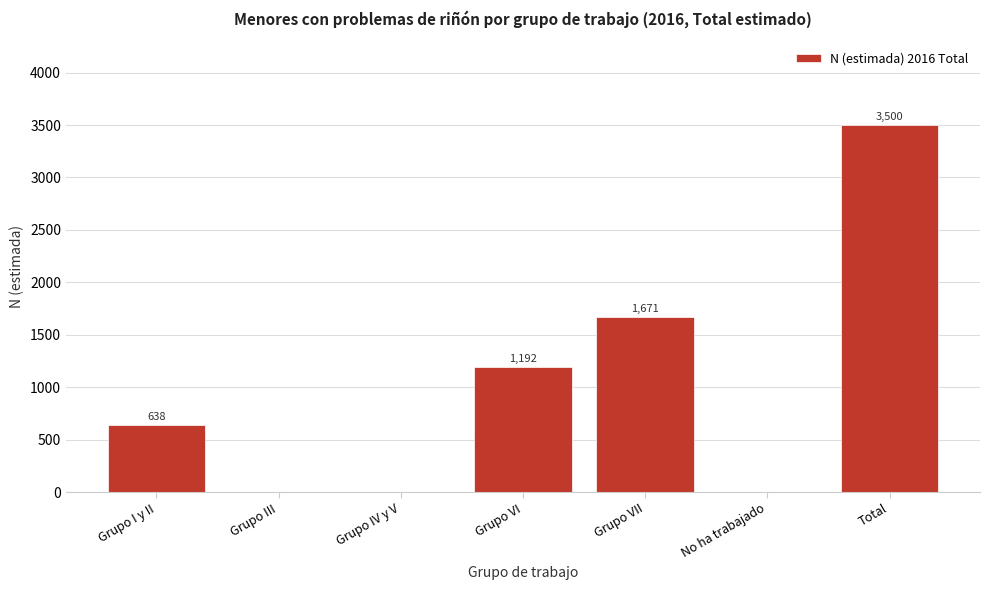

Reading left to right, transcribe all the data shown in this chart.

Grupo I y II=638	Grupo III=0	Grupo IV y V=0	Grupo VI=1192	Grupo VII=1671	No ha trabajado=0	Total=3500